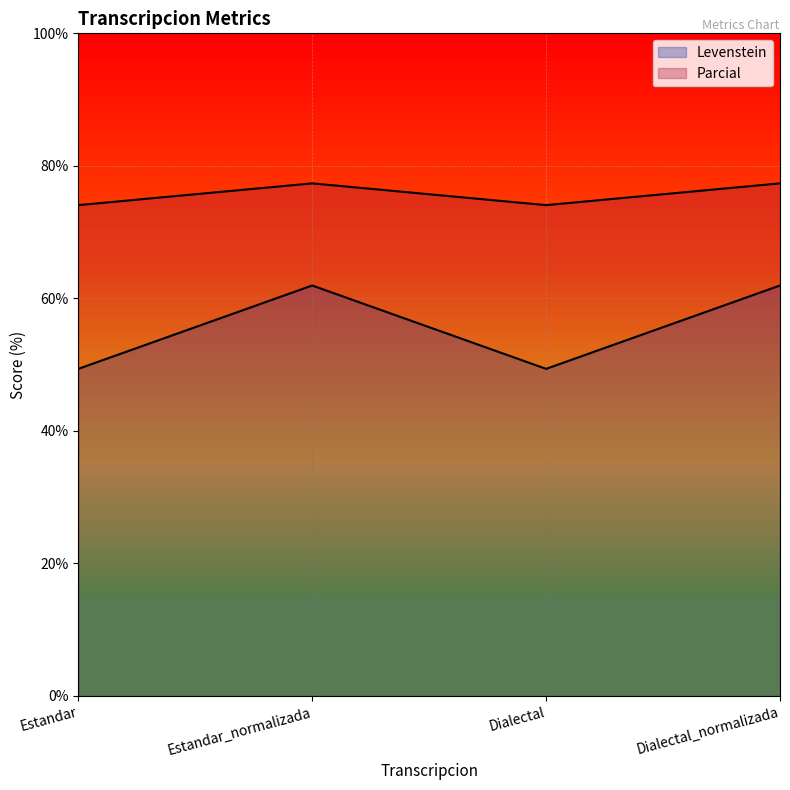

What is the difference between the second highest and second lowest values in the Parcial series?

3.3